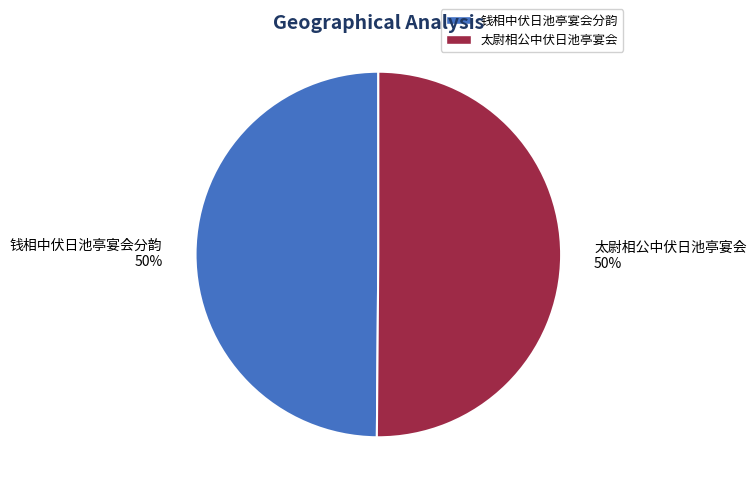

Approximately how many times larger is the value at 太尉相公中伏日池亭宴会 50% compared to 钱相中伏日池亭宴会分韵 50%?

1.0